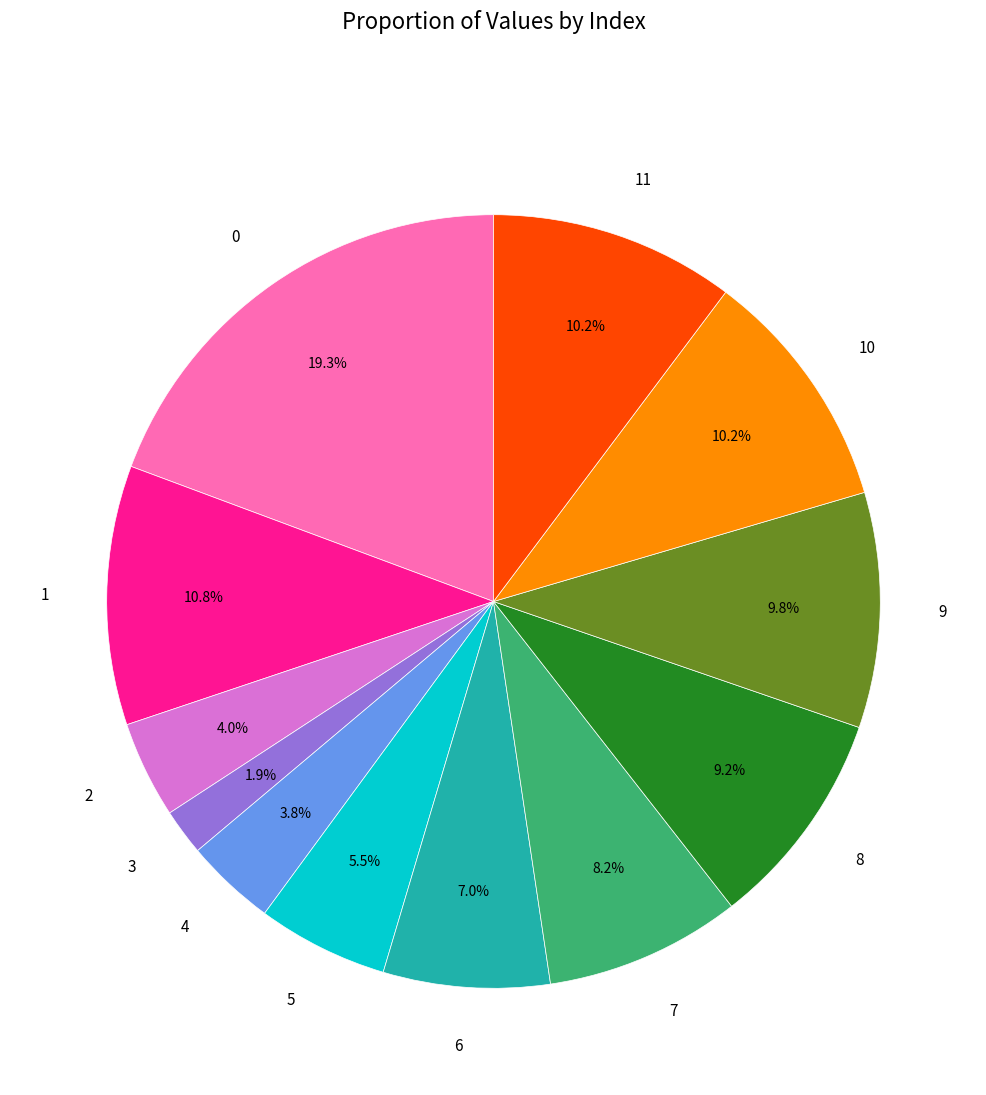

Count the number of slices in the pie.

12